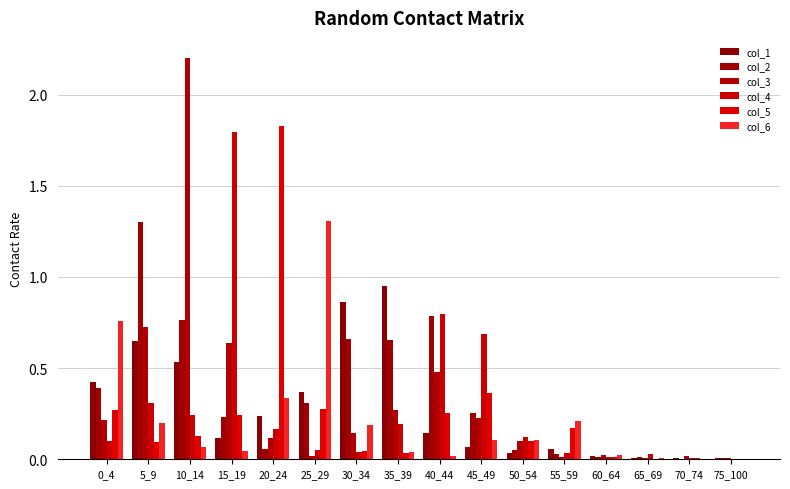

True or false: col_4 has a value of 0.4 at 40_44.

False